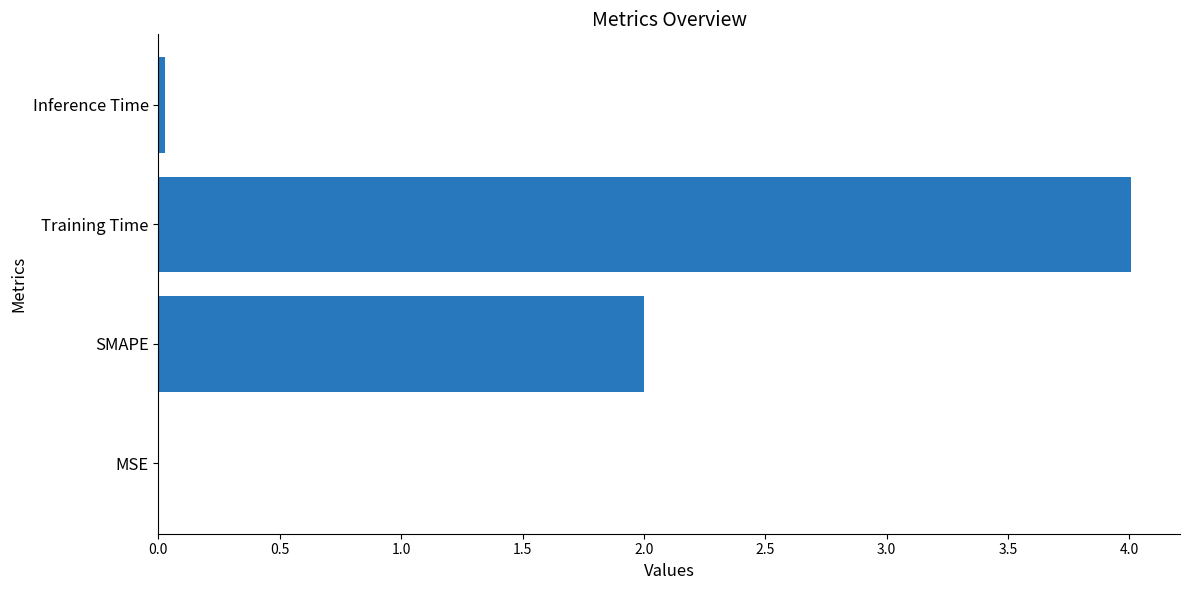

Which label corresponds to the largest value in the chart?

Training Time